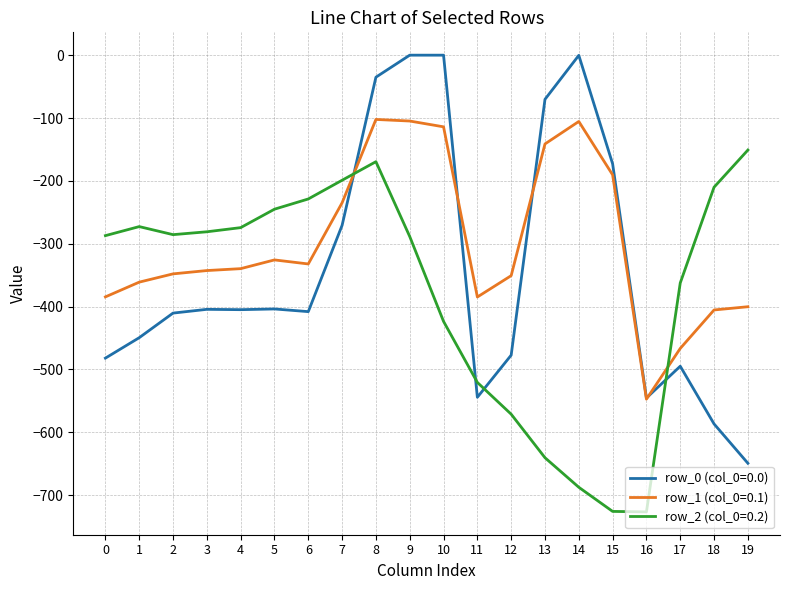

True or false: row_2 (col_0=0.2) and row_0 (col_0=0.0) cross at least once.

True